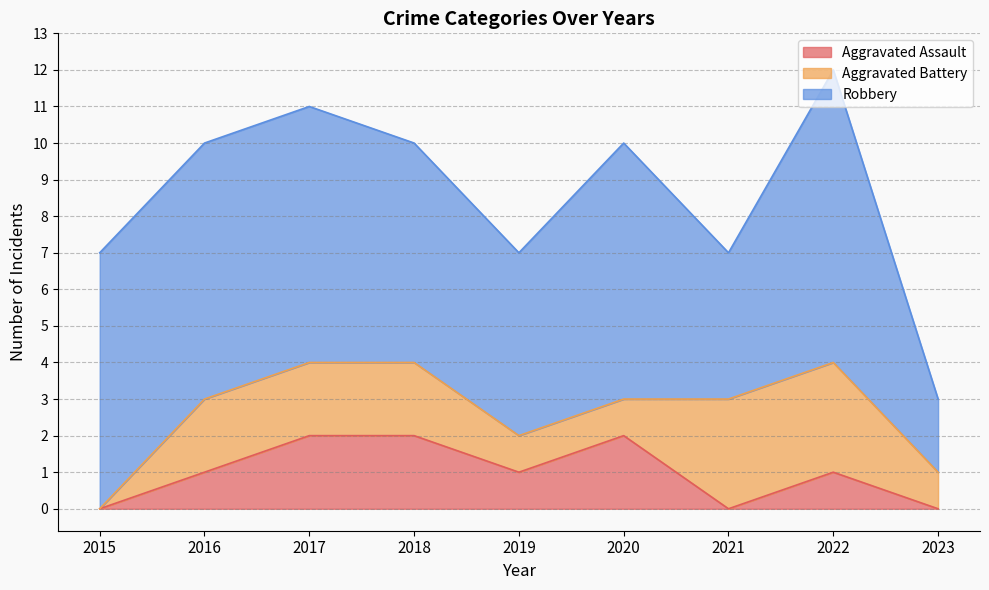

Rank the categories by Aggravated Battery value from lowest to highest.

2015, 2019, 2020, 2023, 2016, 2017, 2018, 2021, 2022